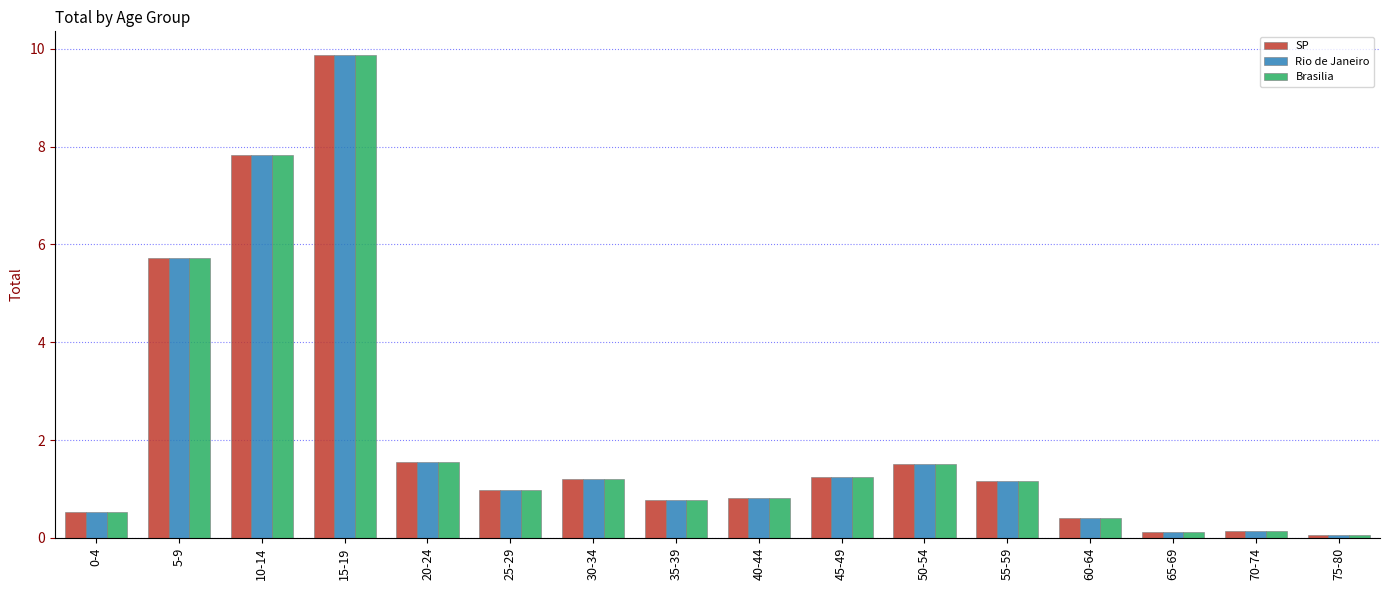

The Brasilia series shows 0.1 at 65-69. True or false?

True